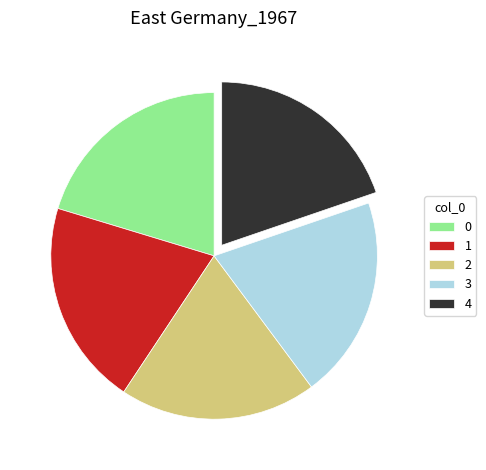

Combined, do 0 and 3 account for over 50%?

No